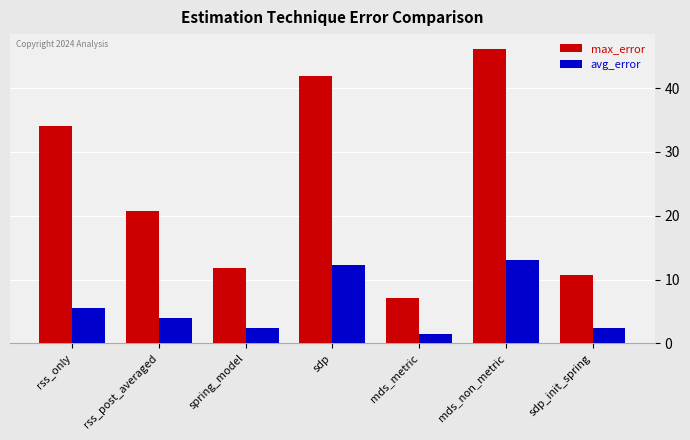

What is the label of the 2nd bar from the left?

rss_post_averaged